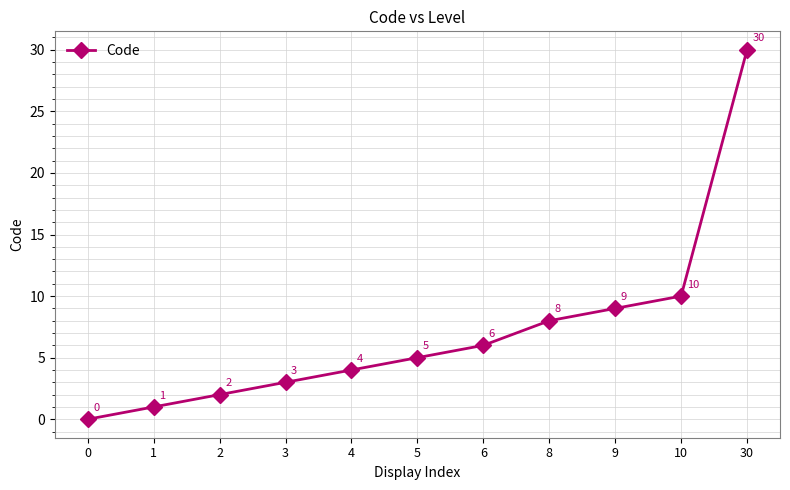

Which label corresponds to the largest value in the chart?

30